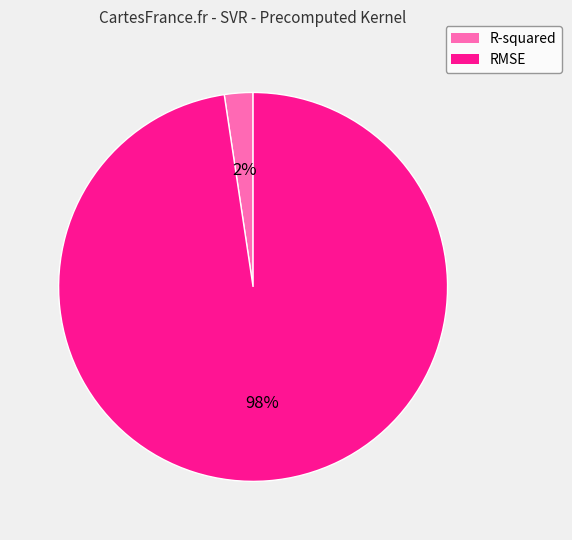

What is the largest slice in the pie chart?

RMSE